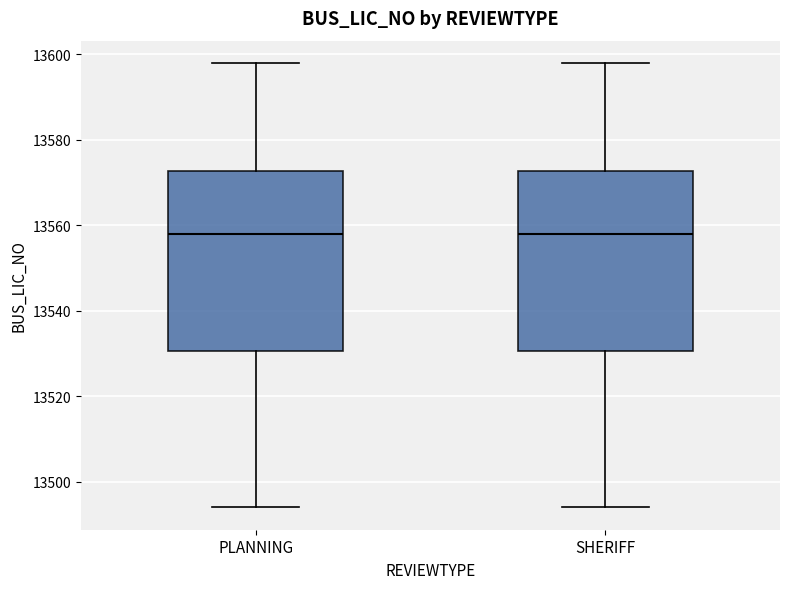

Where is the lower edge of the box for SHERIFF on the y-axis? The values are not printed on the chart, so give them approximately, as read against the axis.

13530